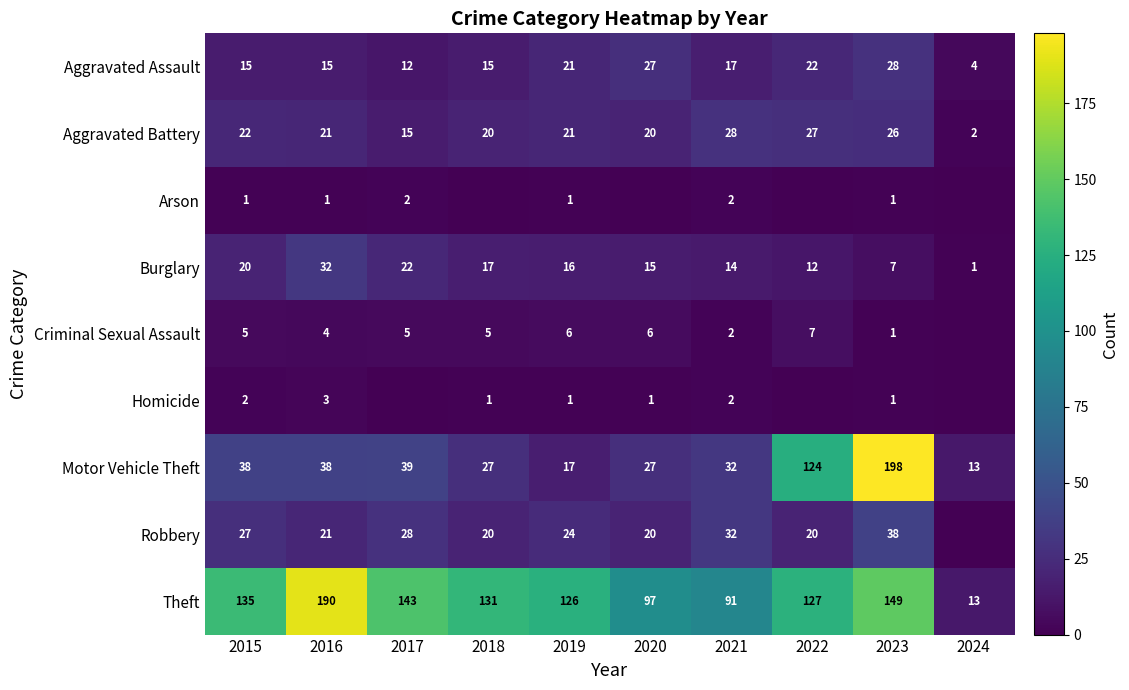

What is the total value across all series at 2019?

233